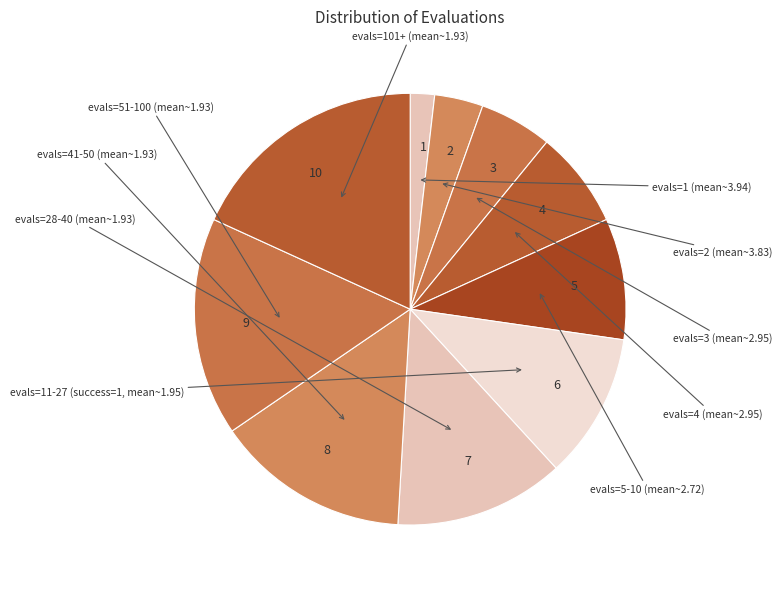

Is the sum of 8 and 4 greater than half?

No